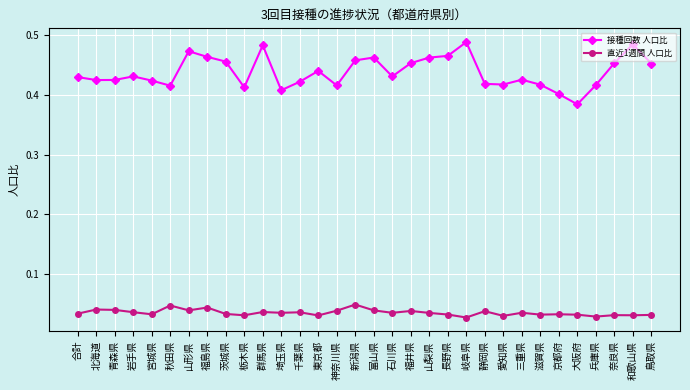

What is the sum of the 接種回数 人口比 values at 茨城県 and 兵庫県?

0.9